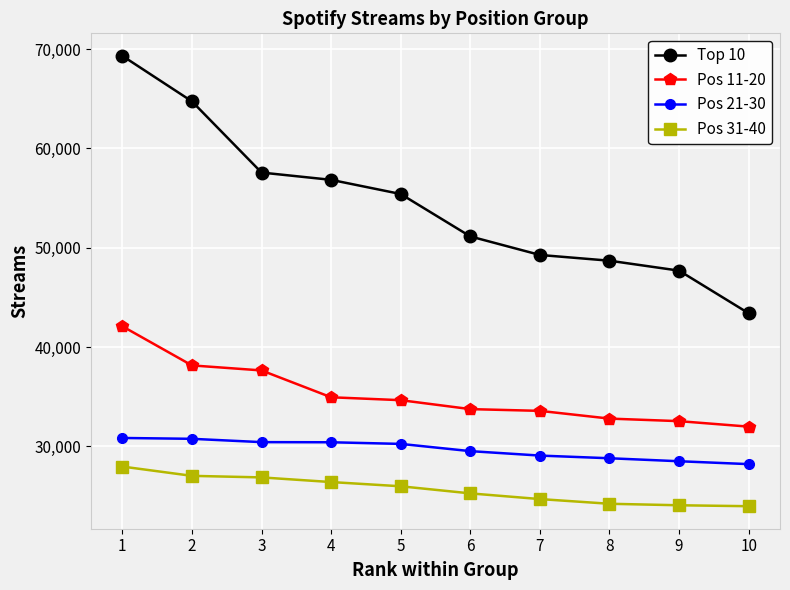

At which category is the sum across all series the highest?

1